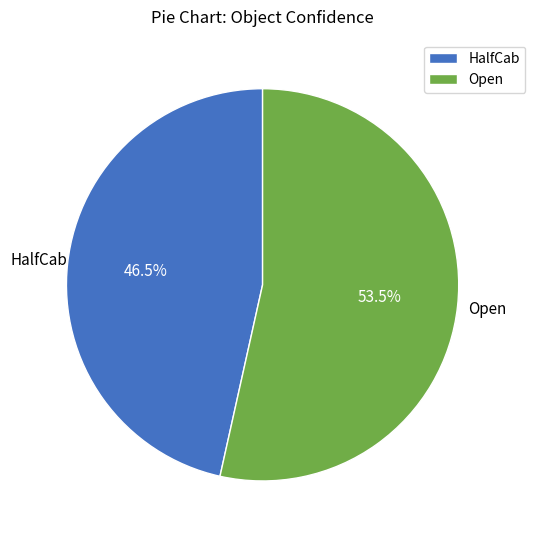

Between Open and HalfCab, which is larger?

Open